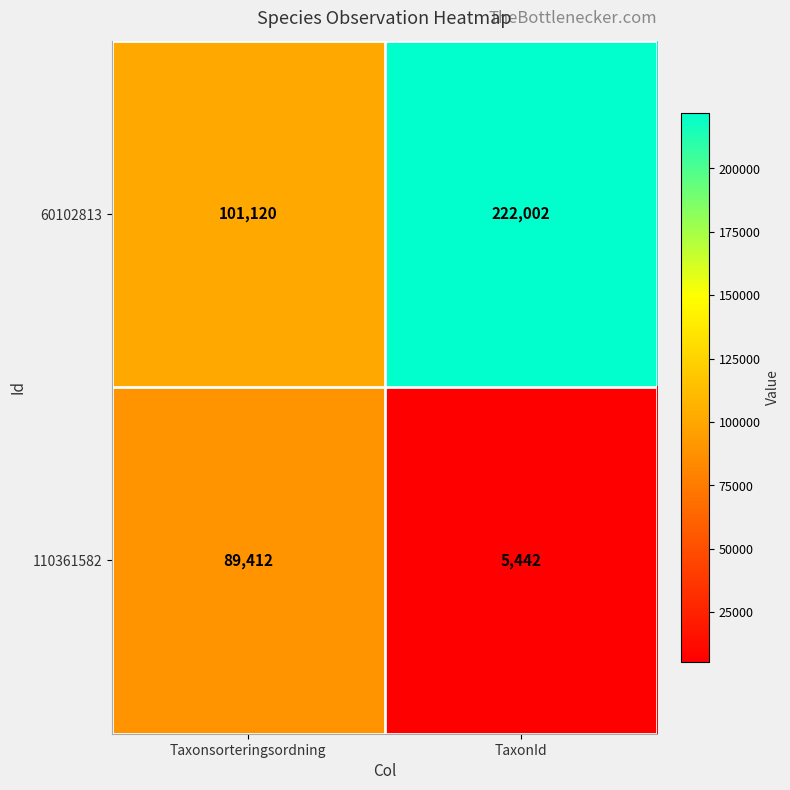

What is the total value across all series at TaxonId?

227444